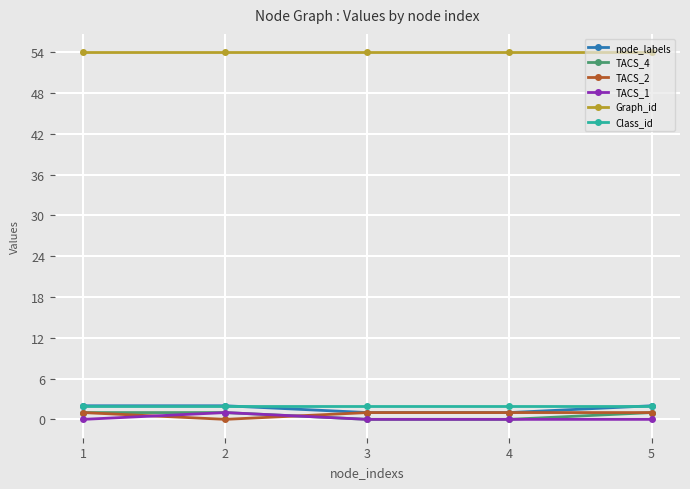

The Graph_id series shows 54 at 4. True or false?

True